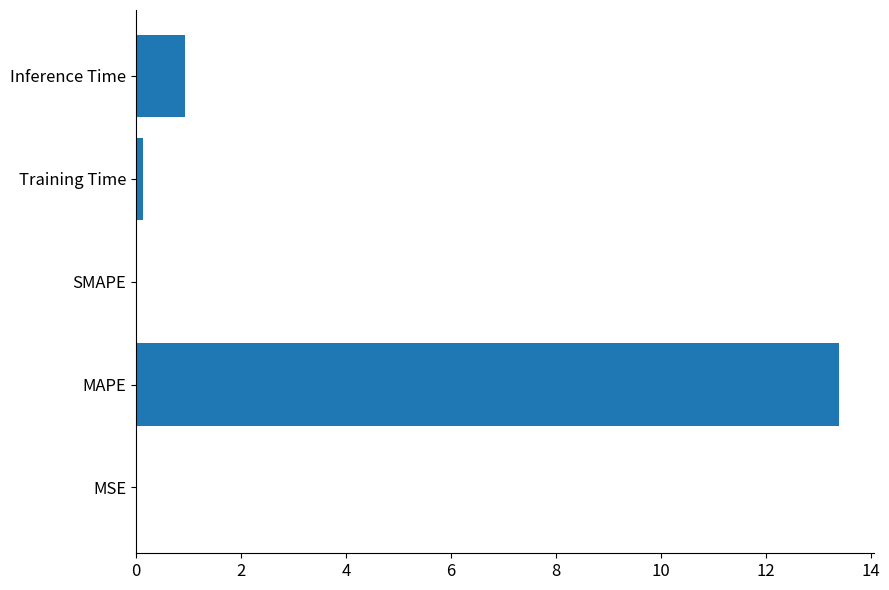

The value at Inference Time is 0.9. True or false?

True